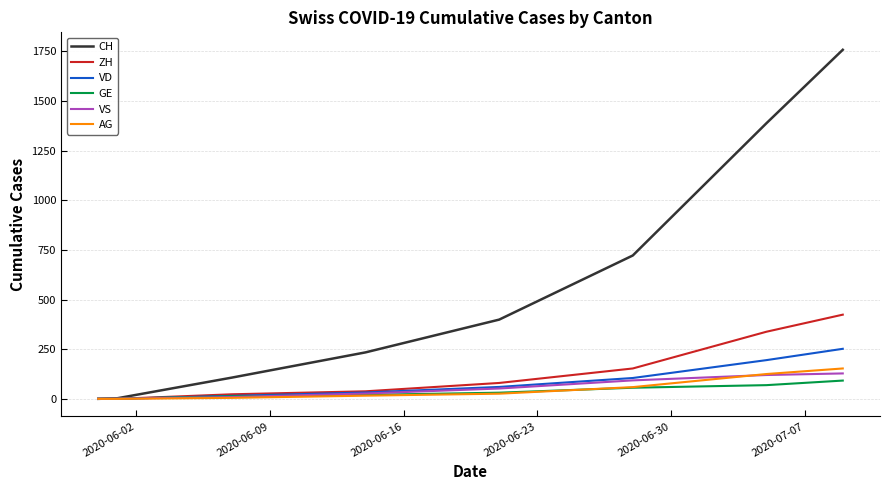

What is the maximum value for VS?

128